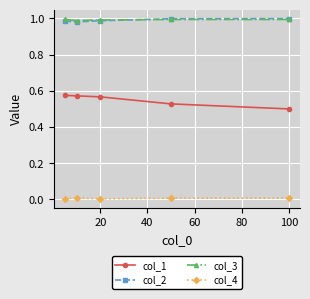

True or false: col_1 and col_2 cross at least once.

False